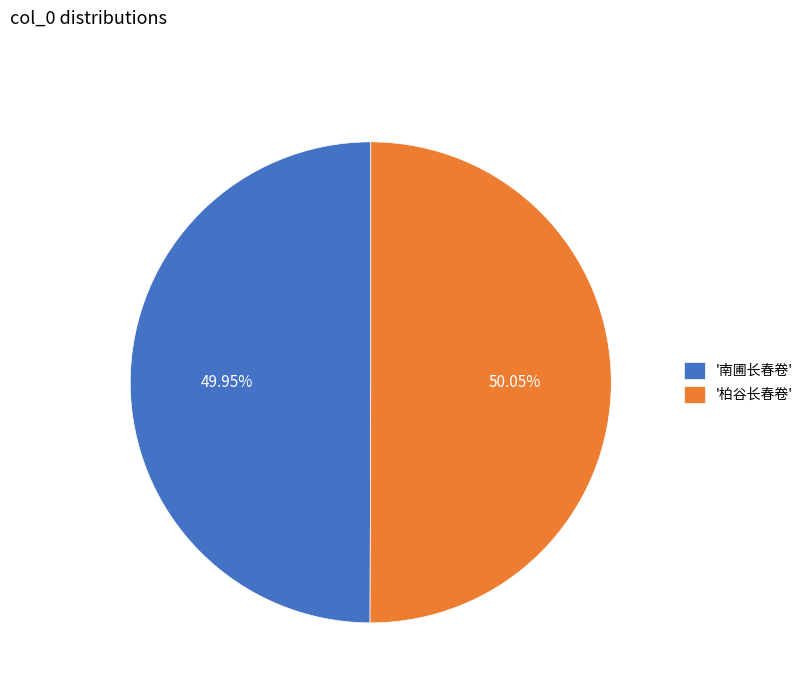

Combined, do '柏谷长春卷' and '南圃长春卷' account for over 50%?

Yes